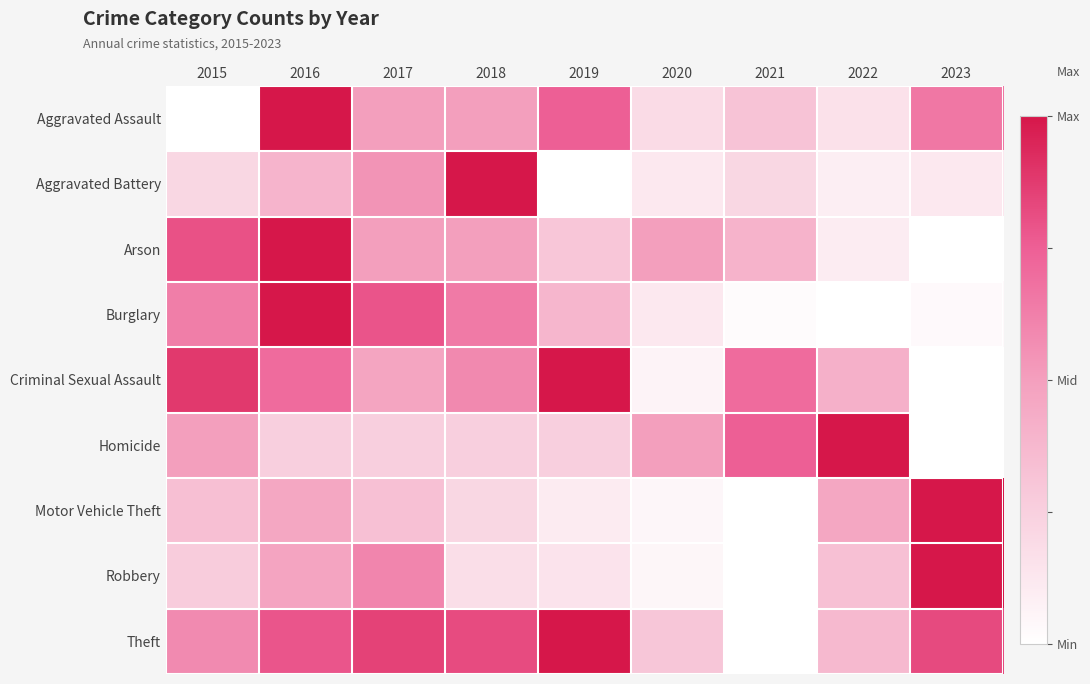

At which category is the sum across all series the highest?

2016